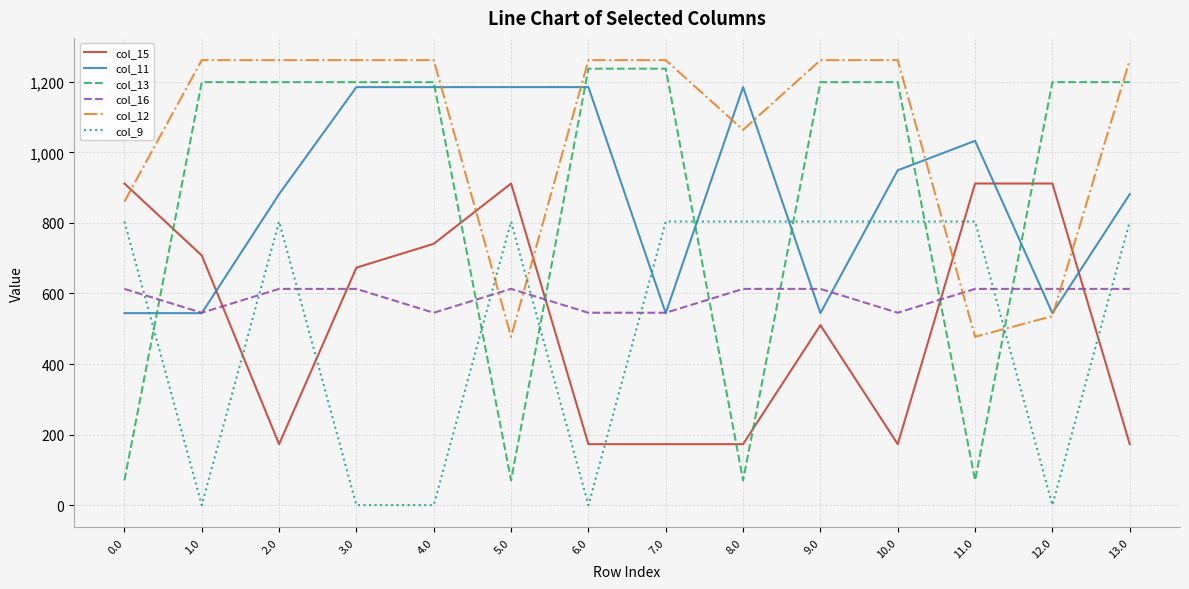

How many series are shown in this chart?

6